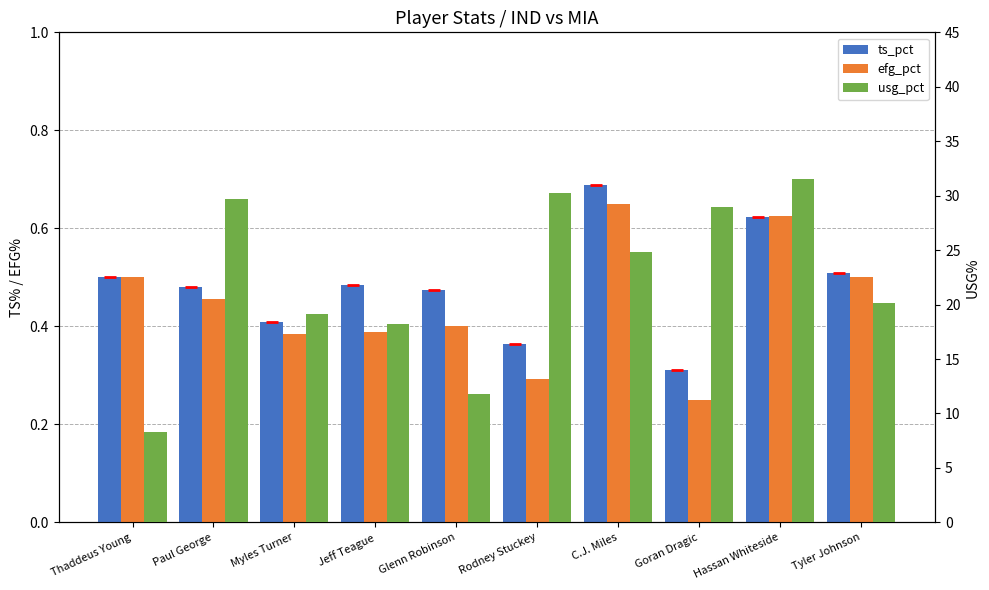

The ts_pct series shows 0.4 at Myles Turner. True or false?

True